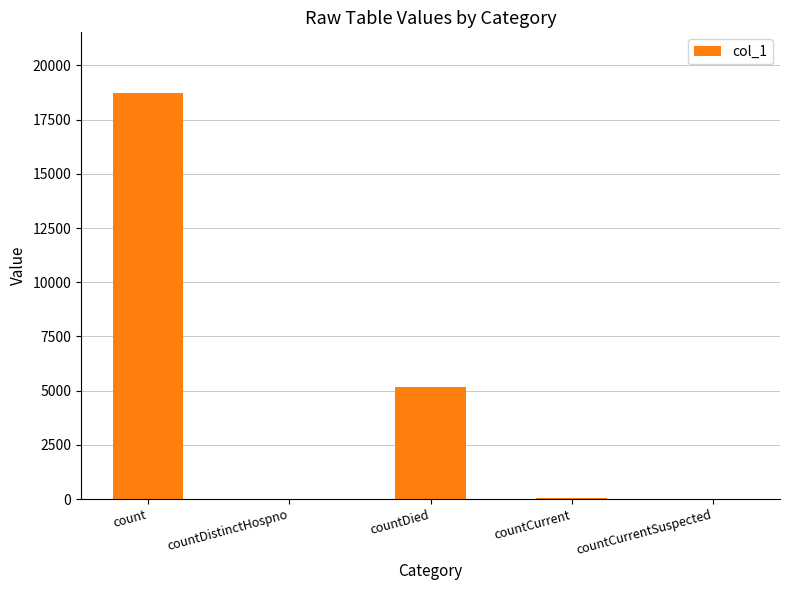

At which label is the value closest to 9360?

countDied